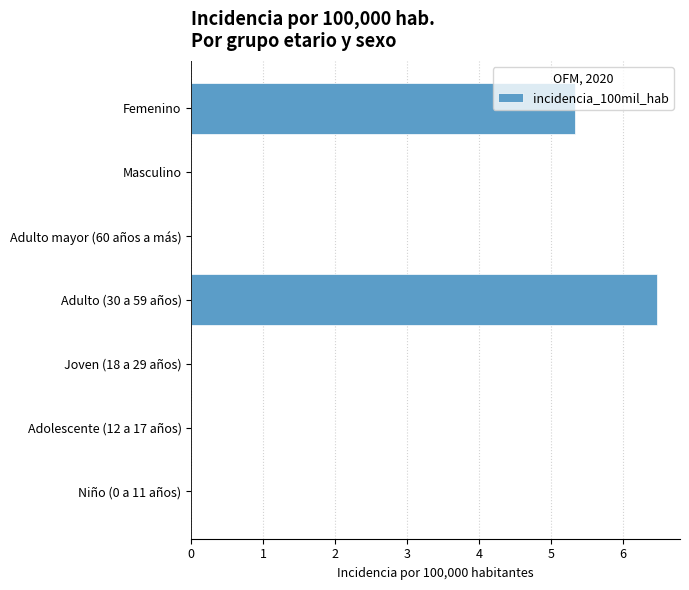

Which label corresponds to the largest value in the chart?

Adulto (30 a 59 años)